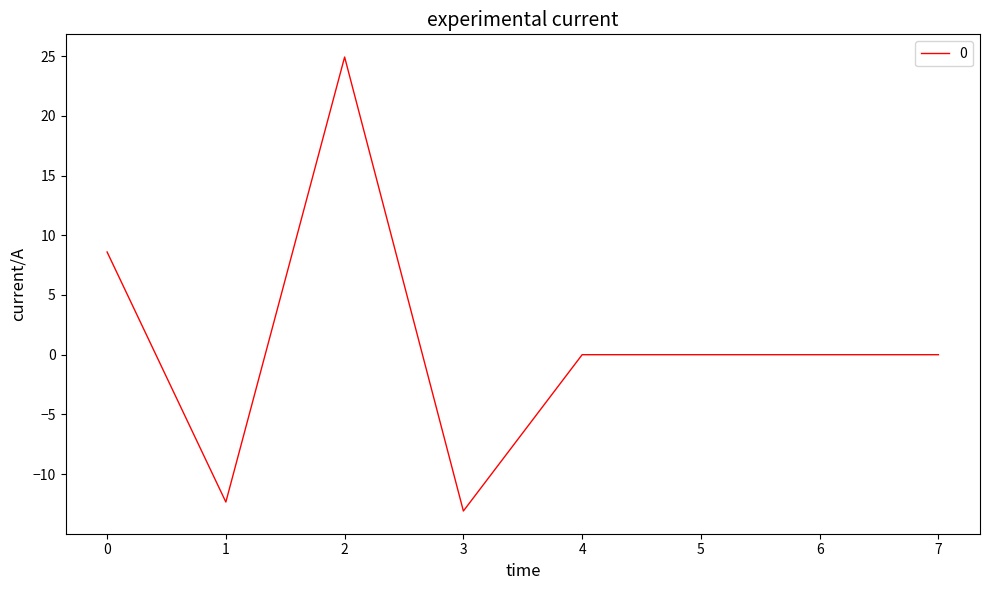

Count the number of categories in the chart.

8